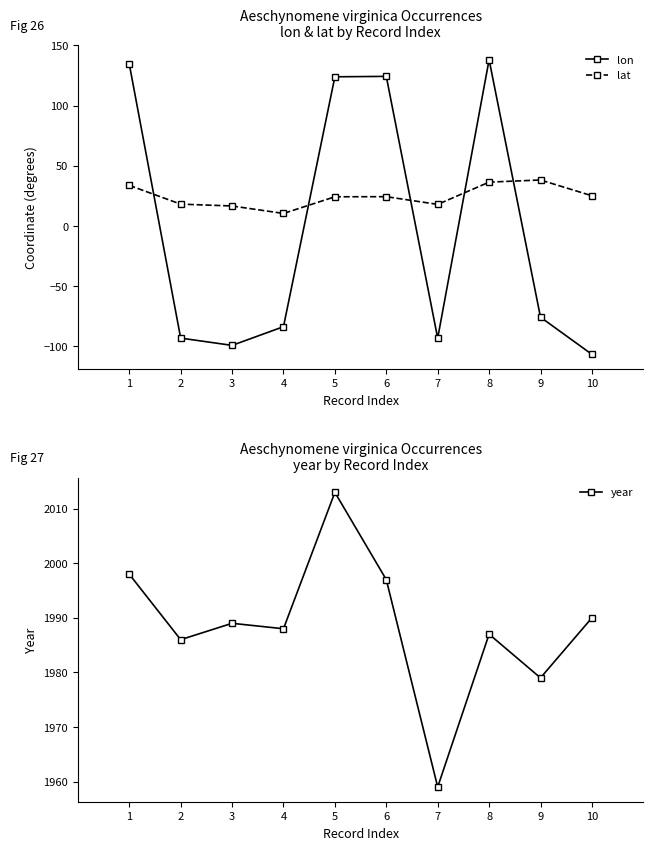

Which has a higher value, 6 or 8?

8